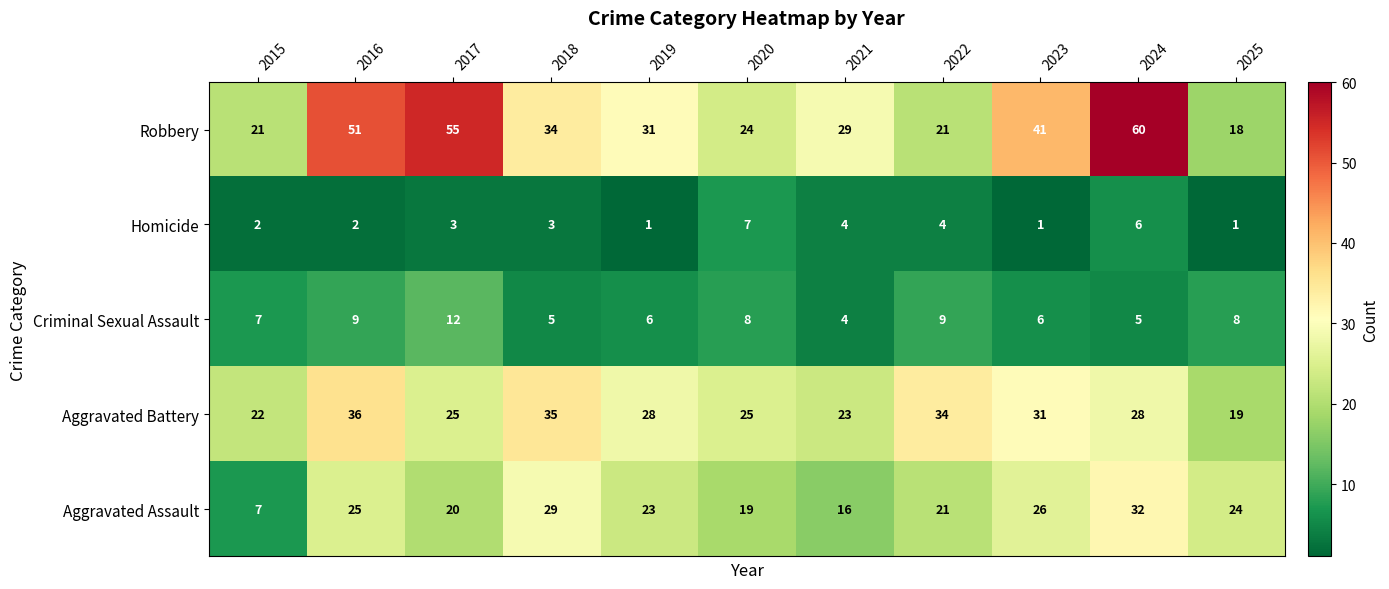

What is the sum of all Aggravated Battery values?

306